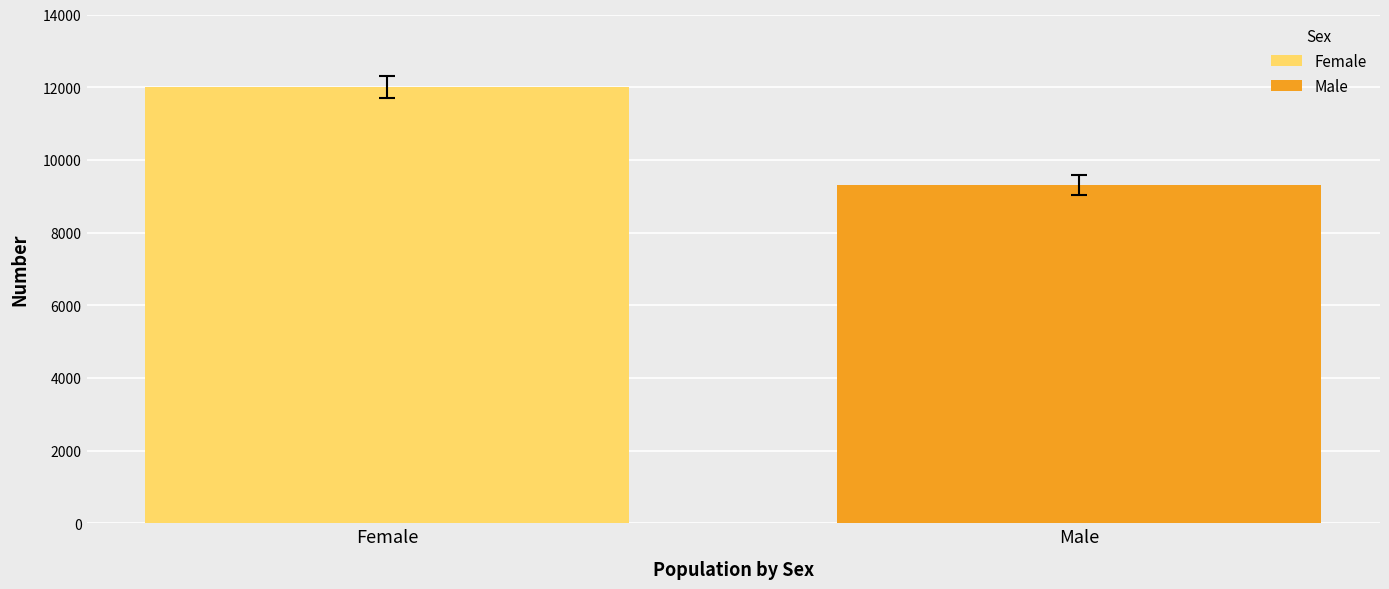

What value does the data have at Female?

12002